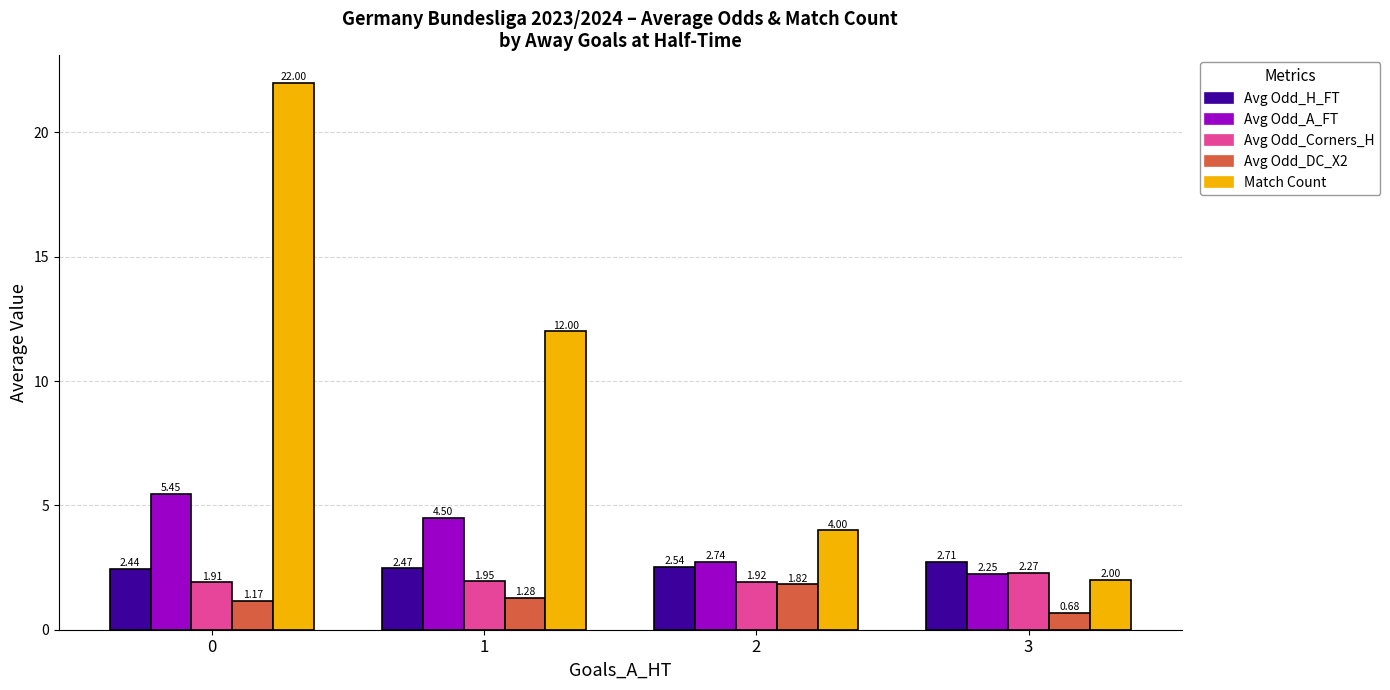

Which series has the largest range (max minus min)?

Match Count